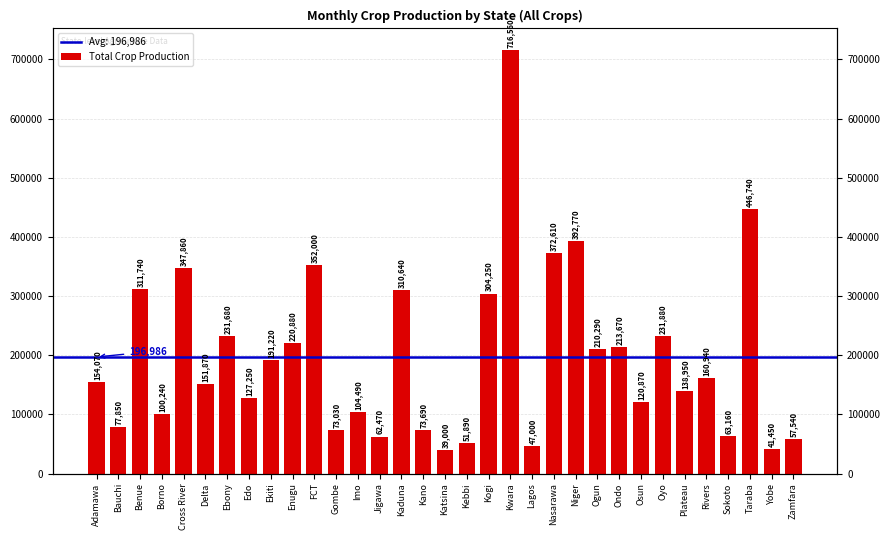

Which has a higher value, Imo or Niger?

Niger